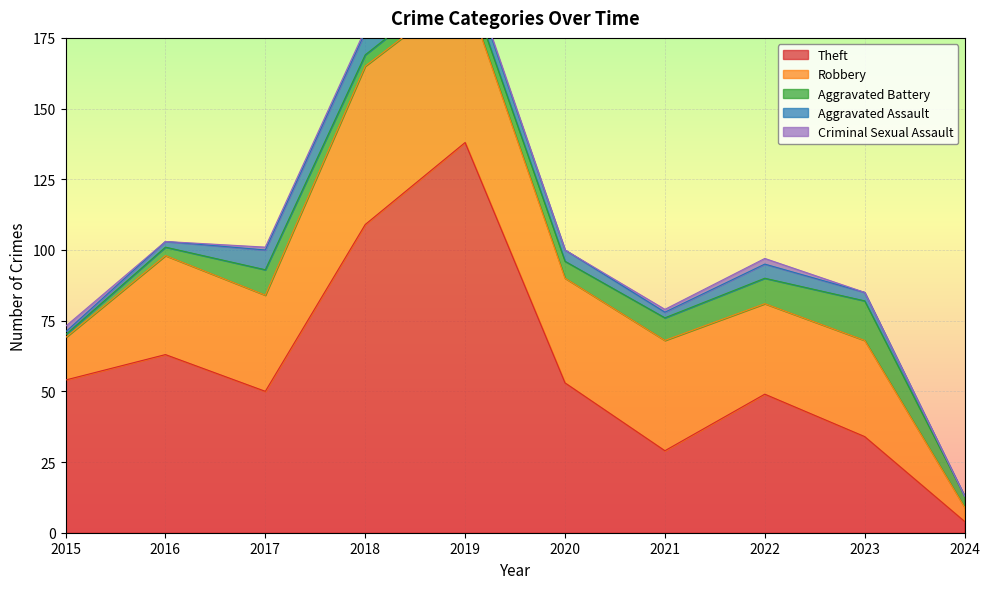

True or false: Theft and Criminal Sexual Assault cross at least once.

False